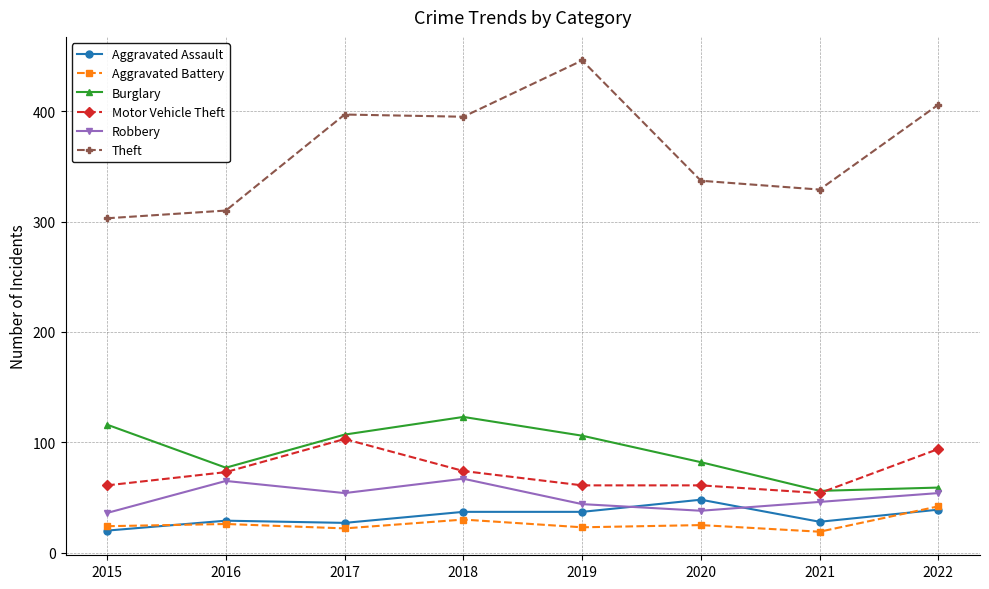

Is the value of Aggravated Battery at 2017 greater than the value of Robbery at 2019?

No